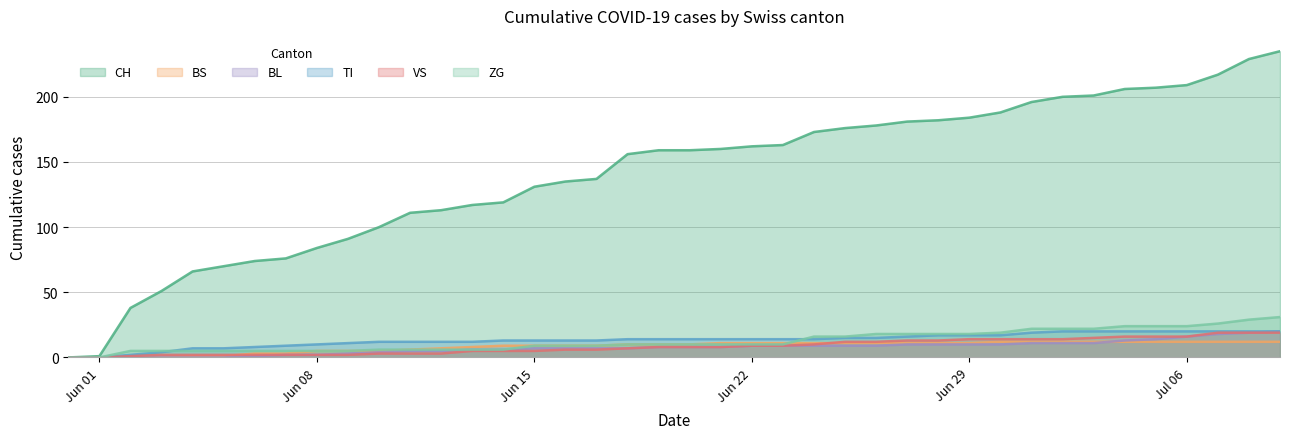

Which series has the largest total across all categories?

CH